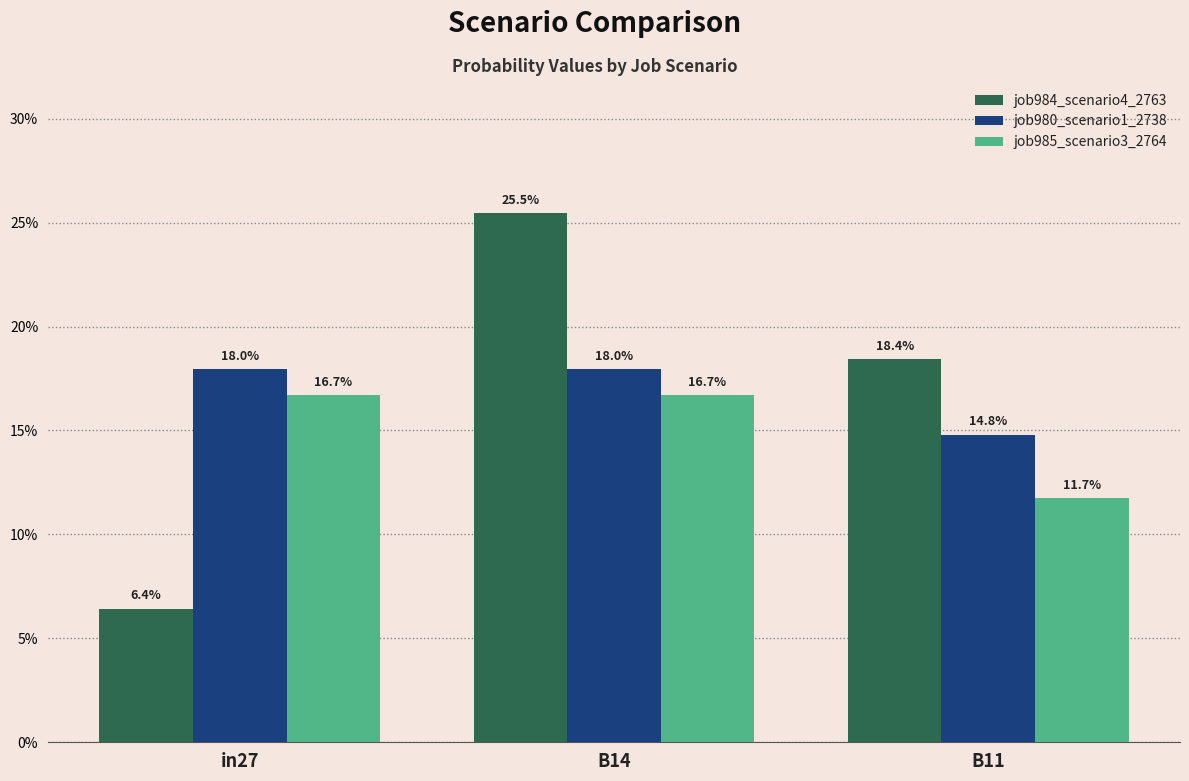

What are all the series names shown in the legend?

job984_scenario4_2763, job980_scenario1_2738, job985_scenario3_2764